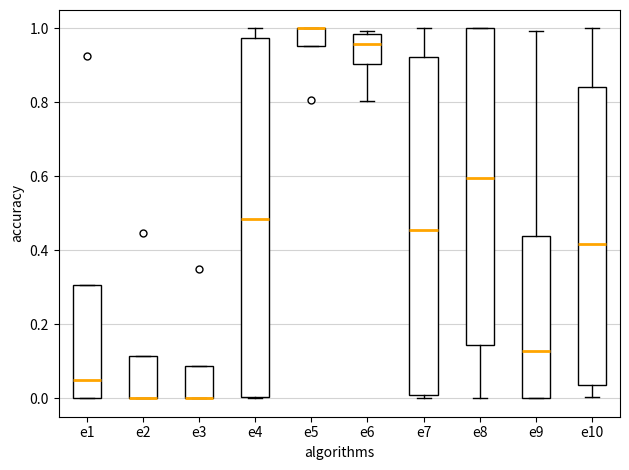

Which box is the tallest, from its lower edge to its upper edge?

e4